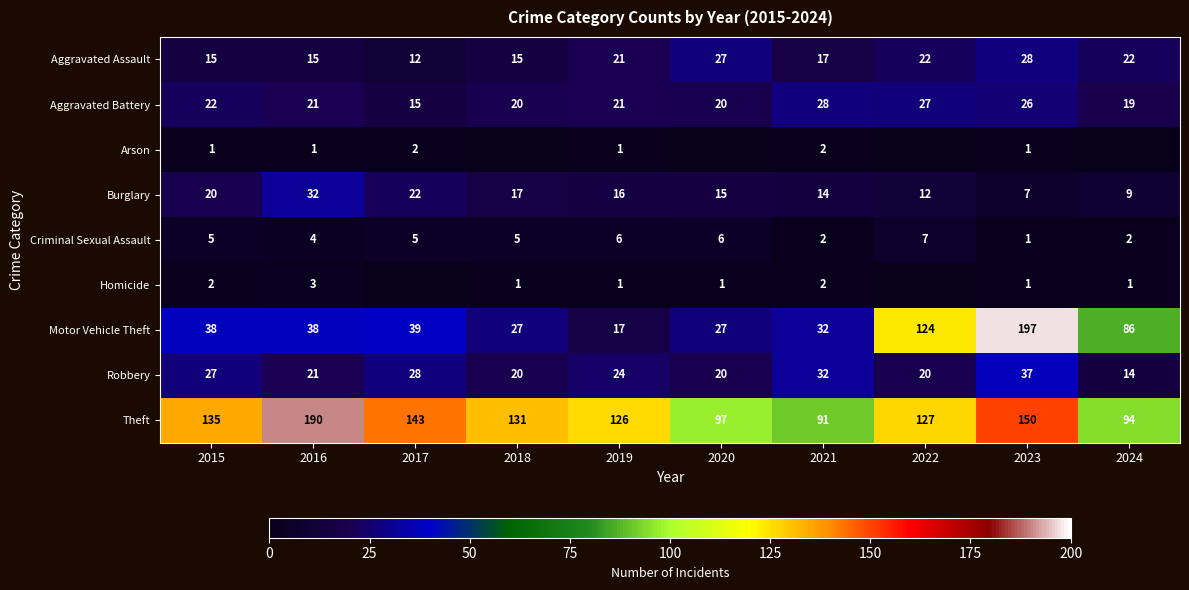

What is the greatest value displayed?

197